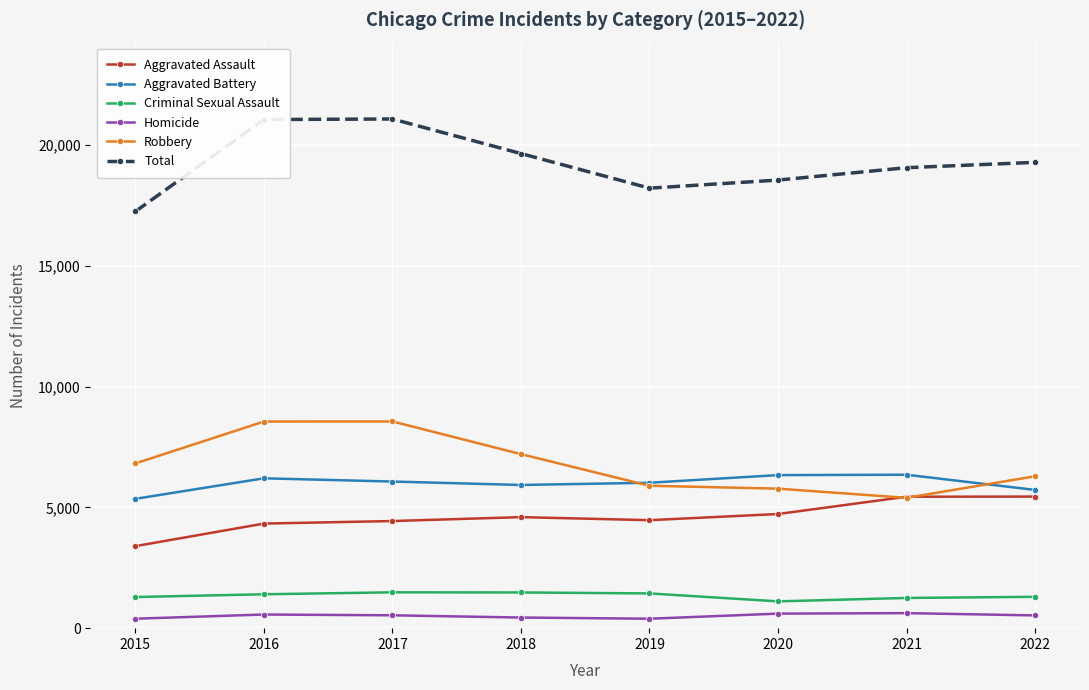

Rank the series at 2016 from lowest to highest value.

Homicide, Criminal Sexual Assault, Aggravated Assault, Aggravated Battery, Robbery, Total